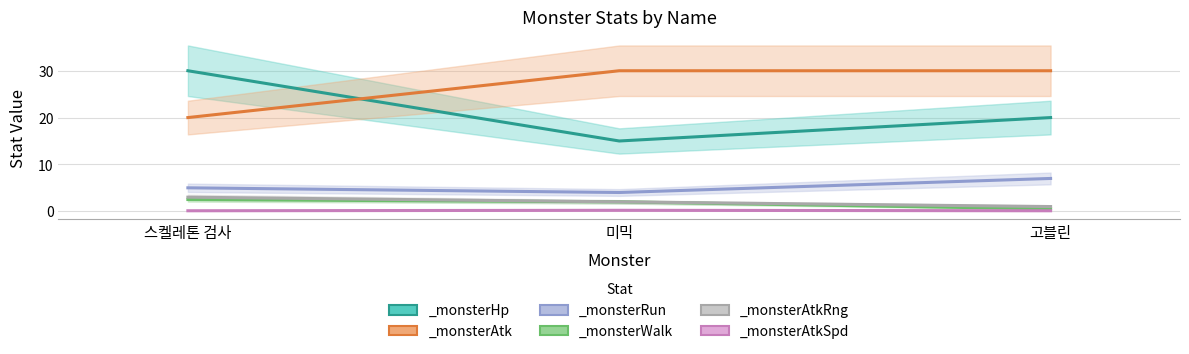

Reading right to left, what are all the values shown in this chart?

_monsterHp: 20.0	15.0	30.0
_monsterAtk: 30.0	30.0	20.0
_monsterAtkRng: 1.0	2.0	3.0
_monsterWalk: 0.5	2.0	2.5
_monsterRun: 7.0	4.0	5.0
_monsterAtkSpd: 0.1	0.2	0.1